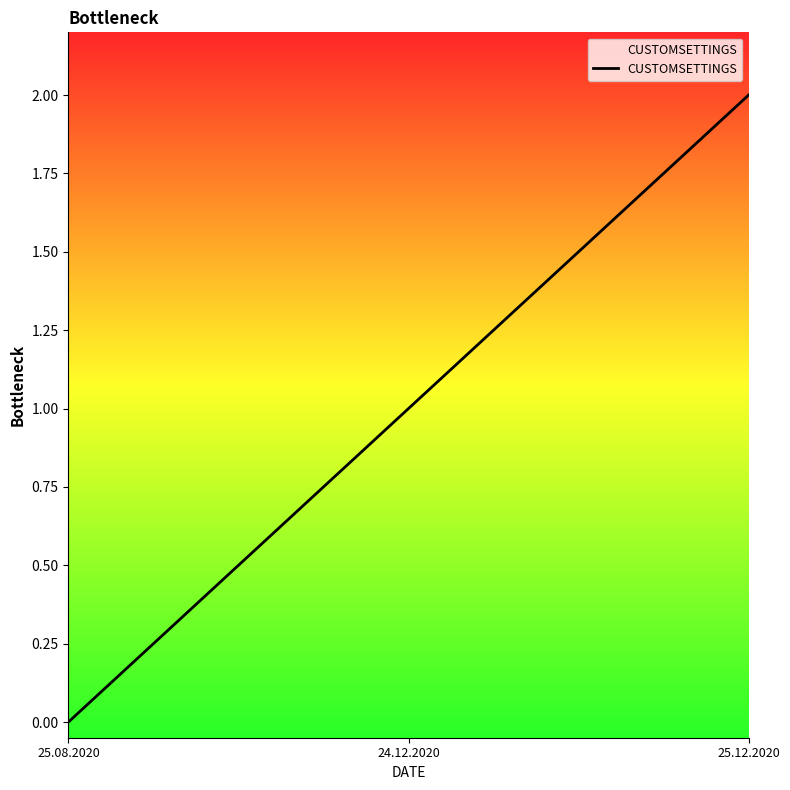

What is the maximum value shown in the chart?

2